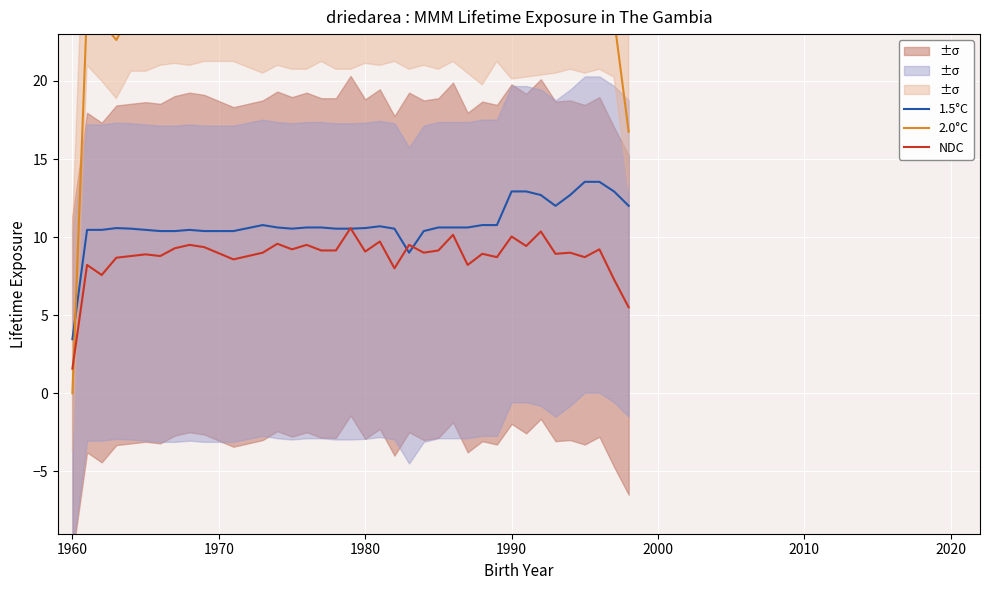

At which label does NDC reach its minimum?

1960